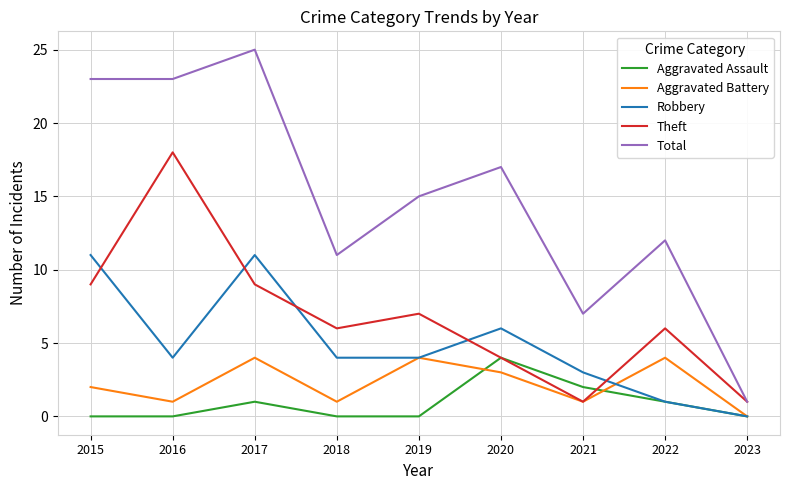

How many series are shown in this chart?

5